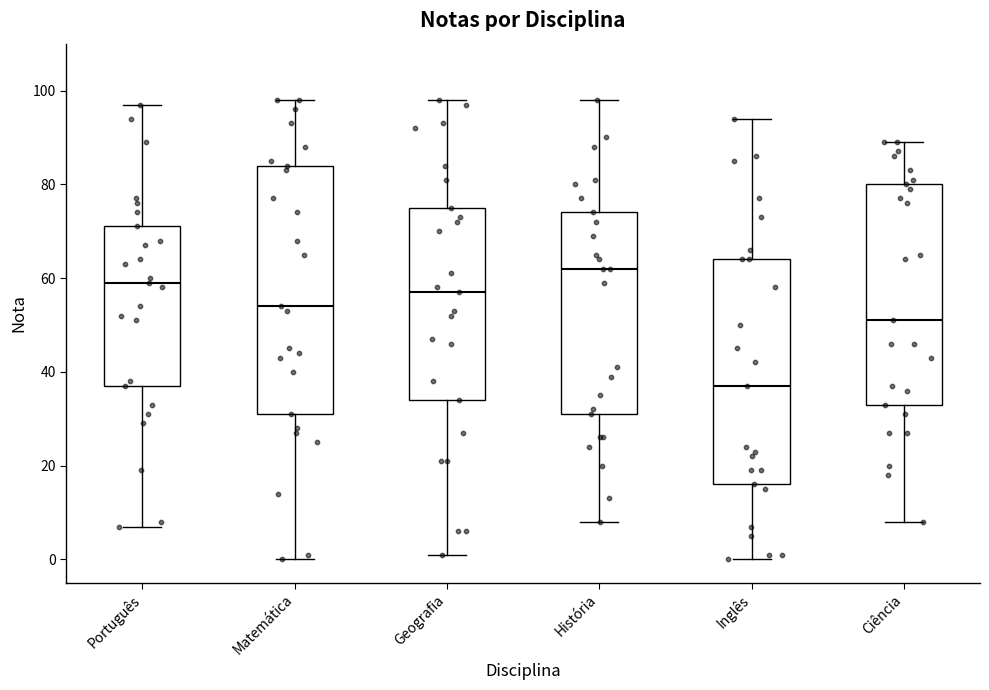

Which box's median line is the lowest?

Inglês